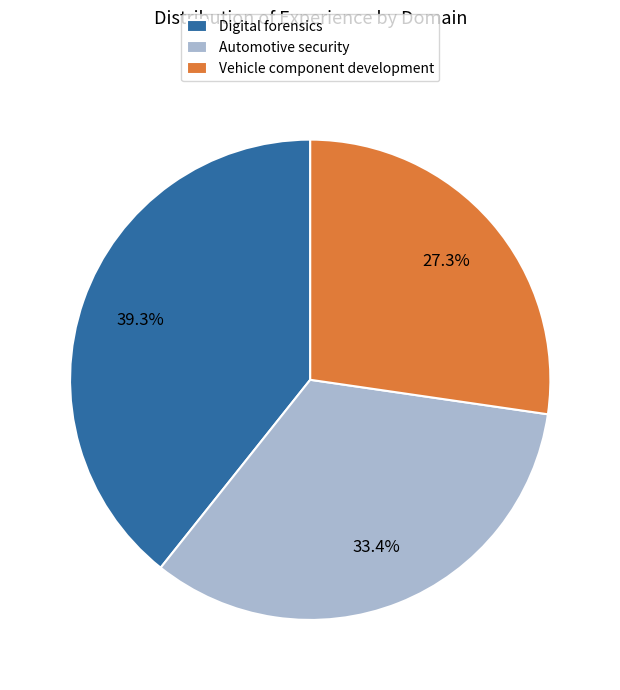

What percentage is the Digital forensics slice, to the nearest percent?

39%